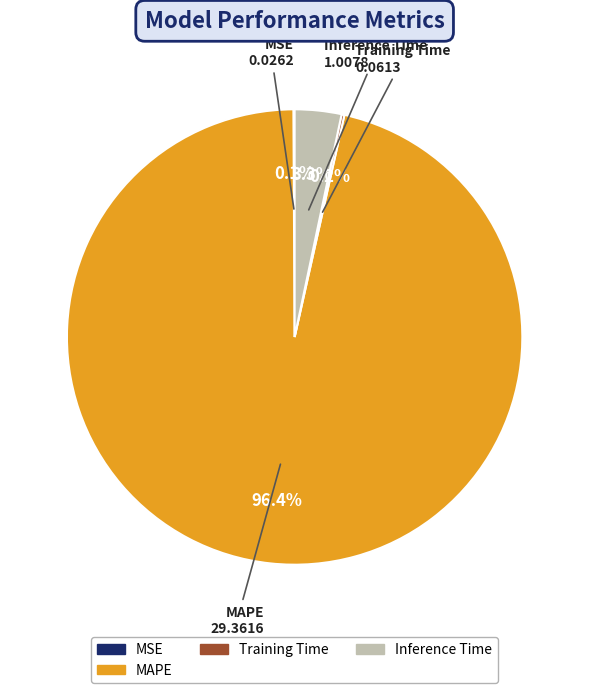

Which category has the biggest portion of the pie?

MAPE